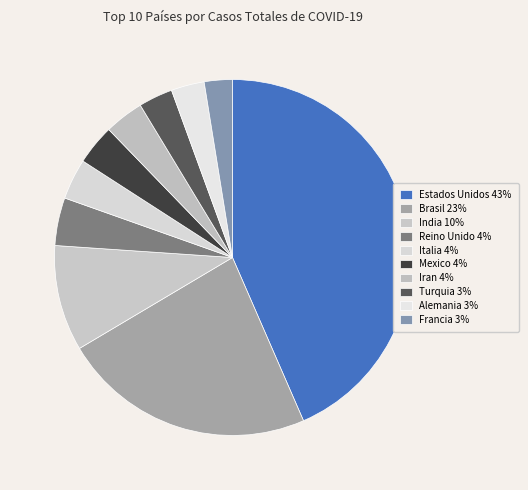

Between Reino Unido and Estados Unidos, which is larger?

Estados Unidos